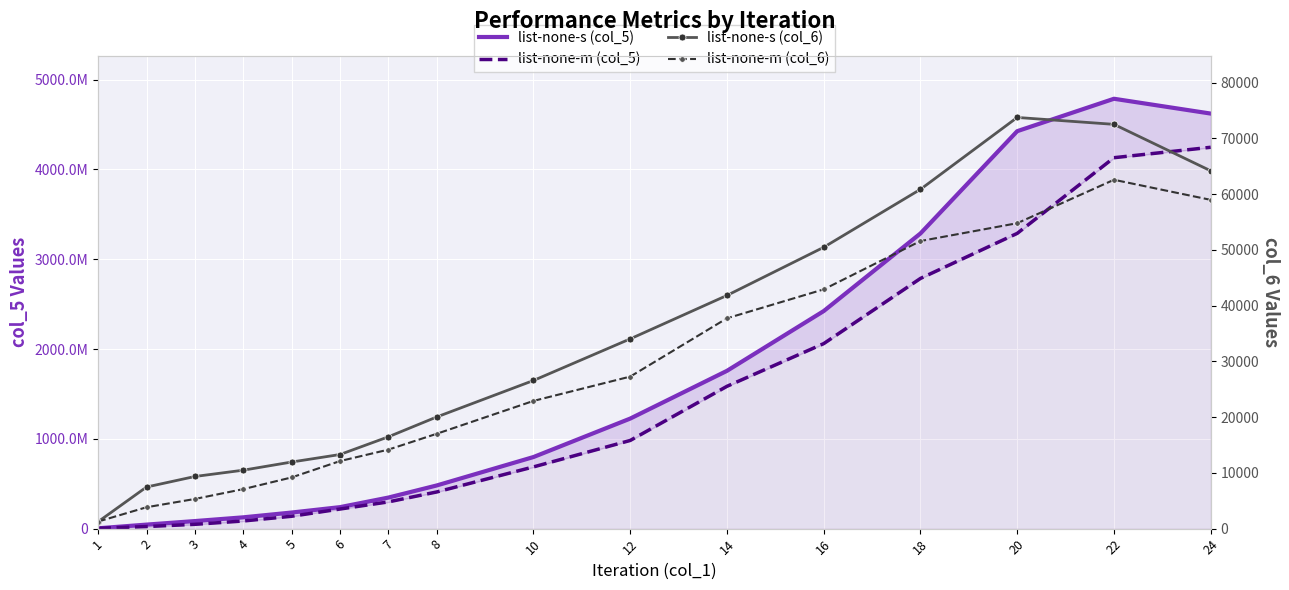

List the series in order of their peak value, highest first.

list-none-s (col_5), list-none-m (col_5), list-none-s (col_6), list-none-m (col_6)